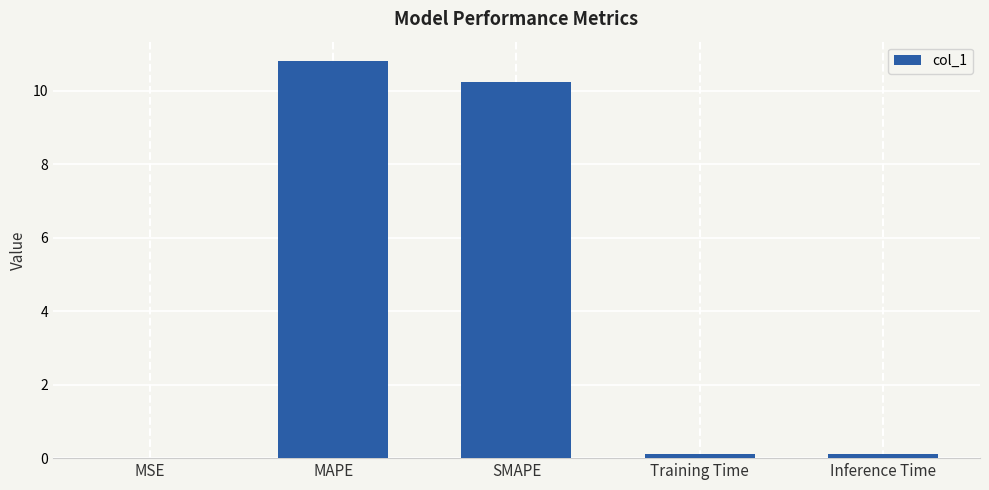

What is the change in value from MSE to Inference Time?

+0.1